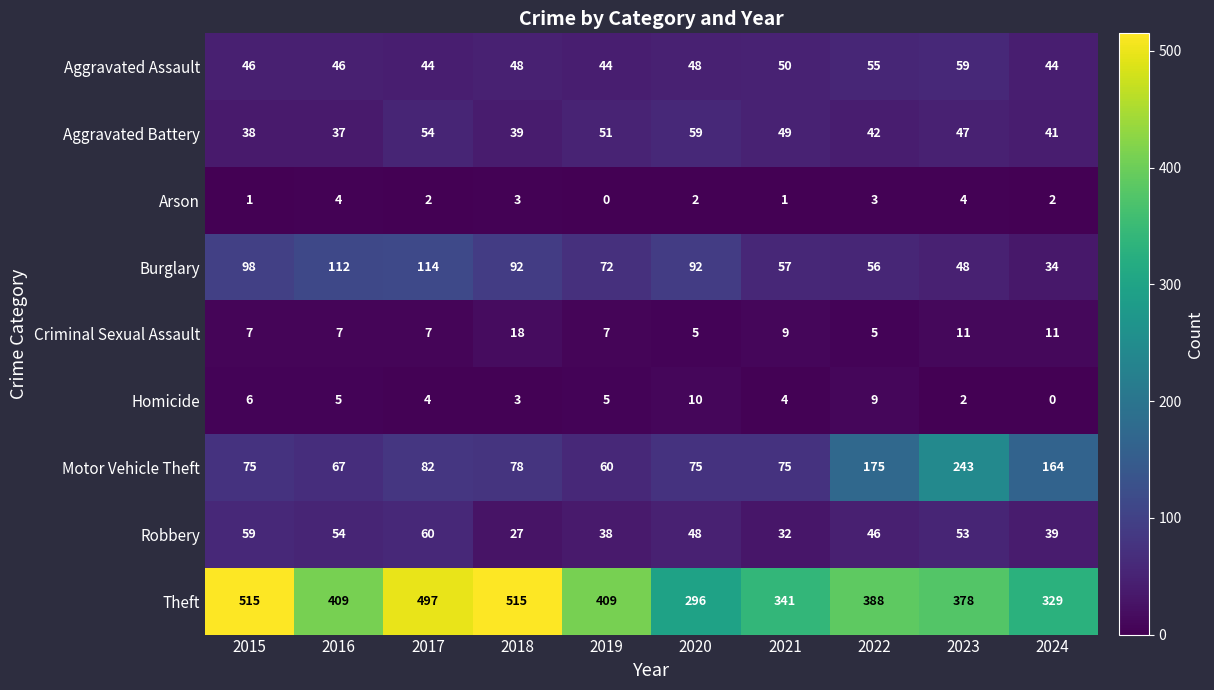

Count the number of data series in this chart.

9